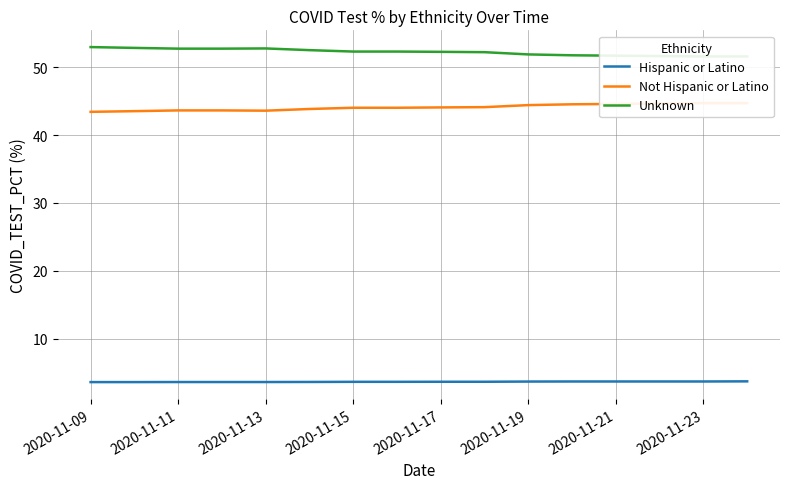

What is the highest value of the Hispanic or Latino series?

3.7